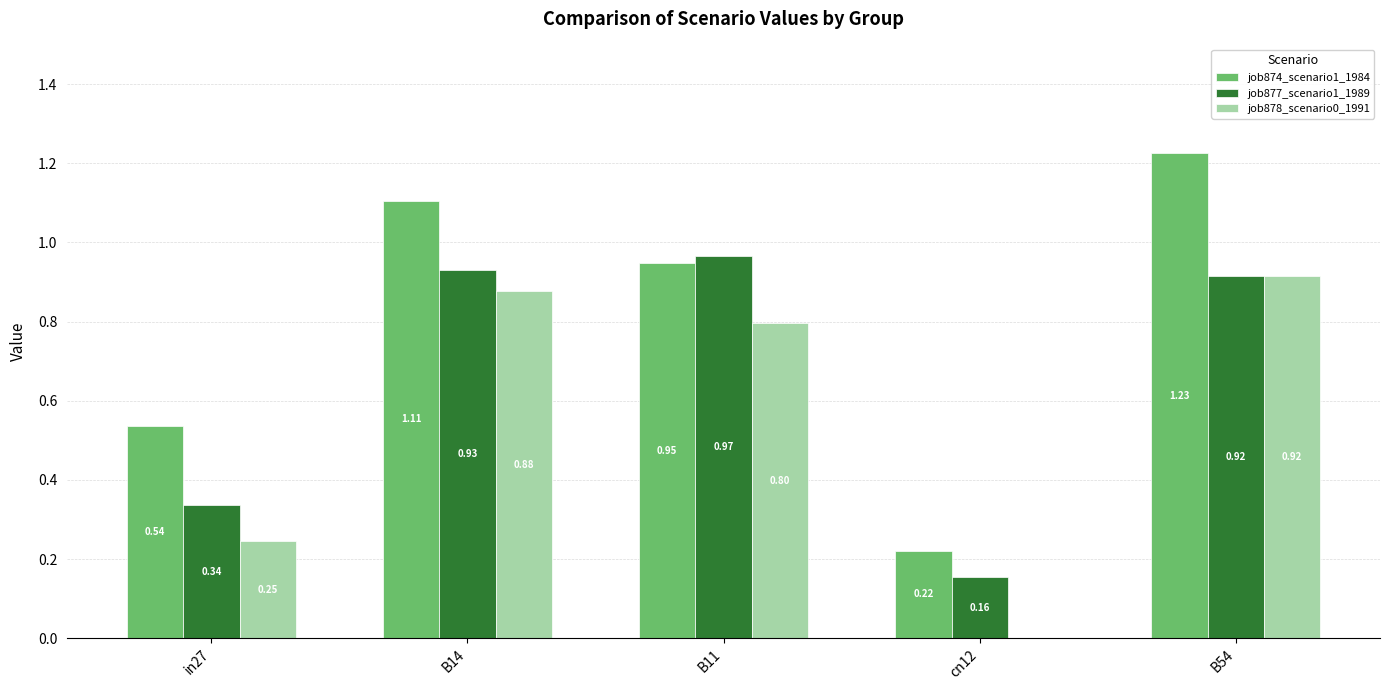

Which series has the largest total across all categories?

job874_scenario1_1984